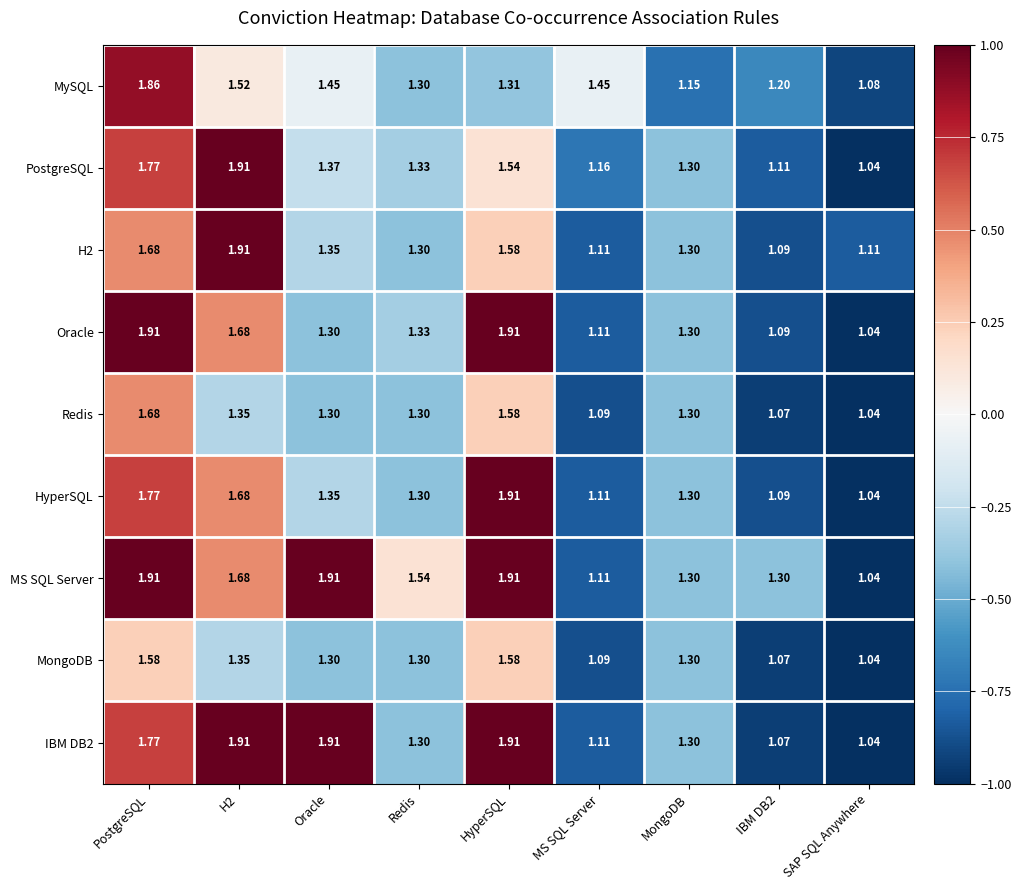

Which label corresponds to the smallest value in the chart?

SAP SQL Anywhere